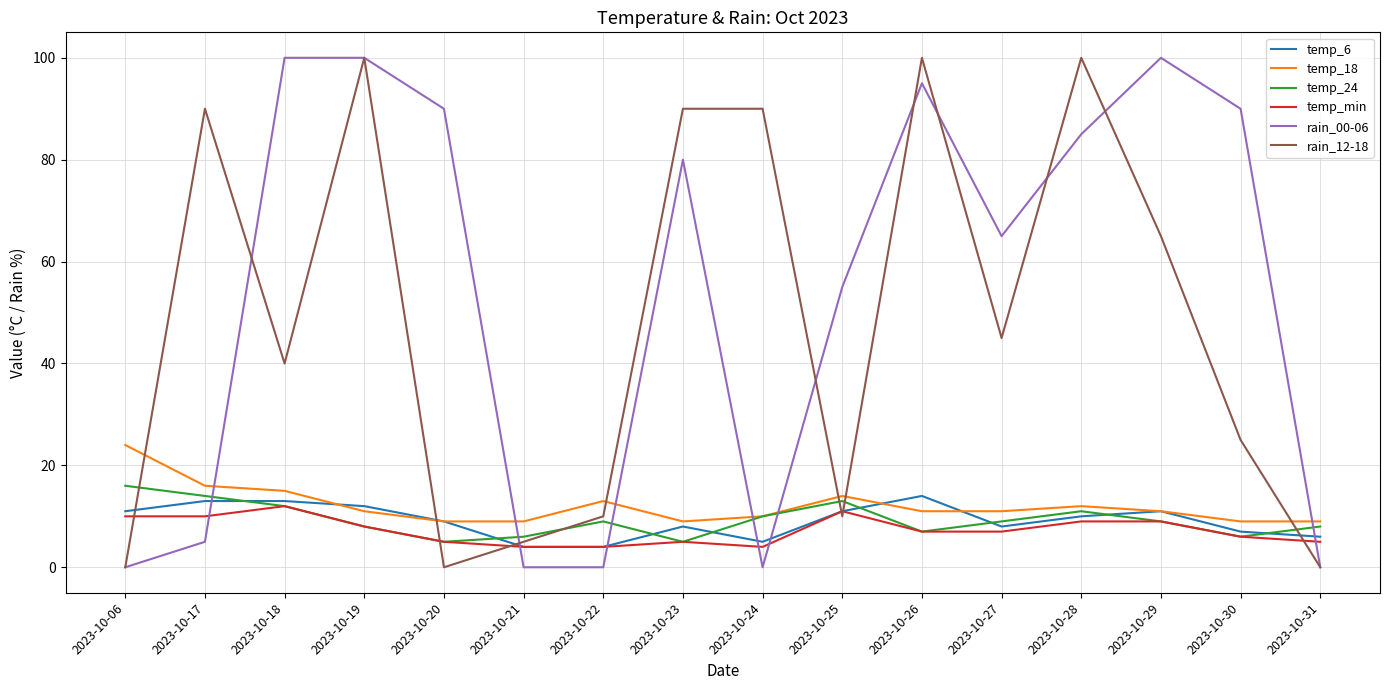

What is the difference between the second highest and minimum values in the rain_00-06 series?

100